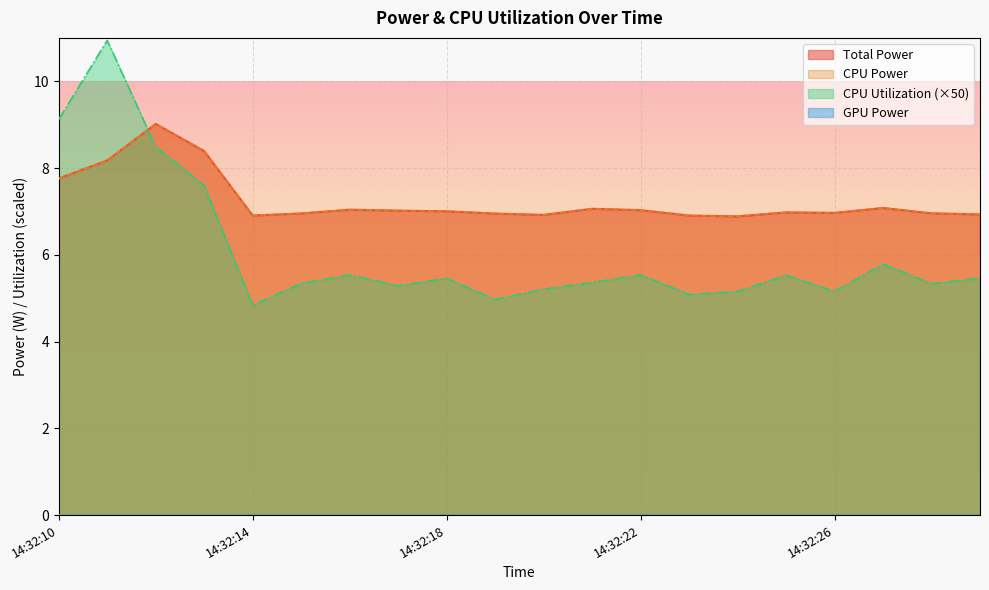

Which series has the largest range (max minus min)?

CPU Utilization